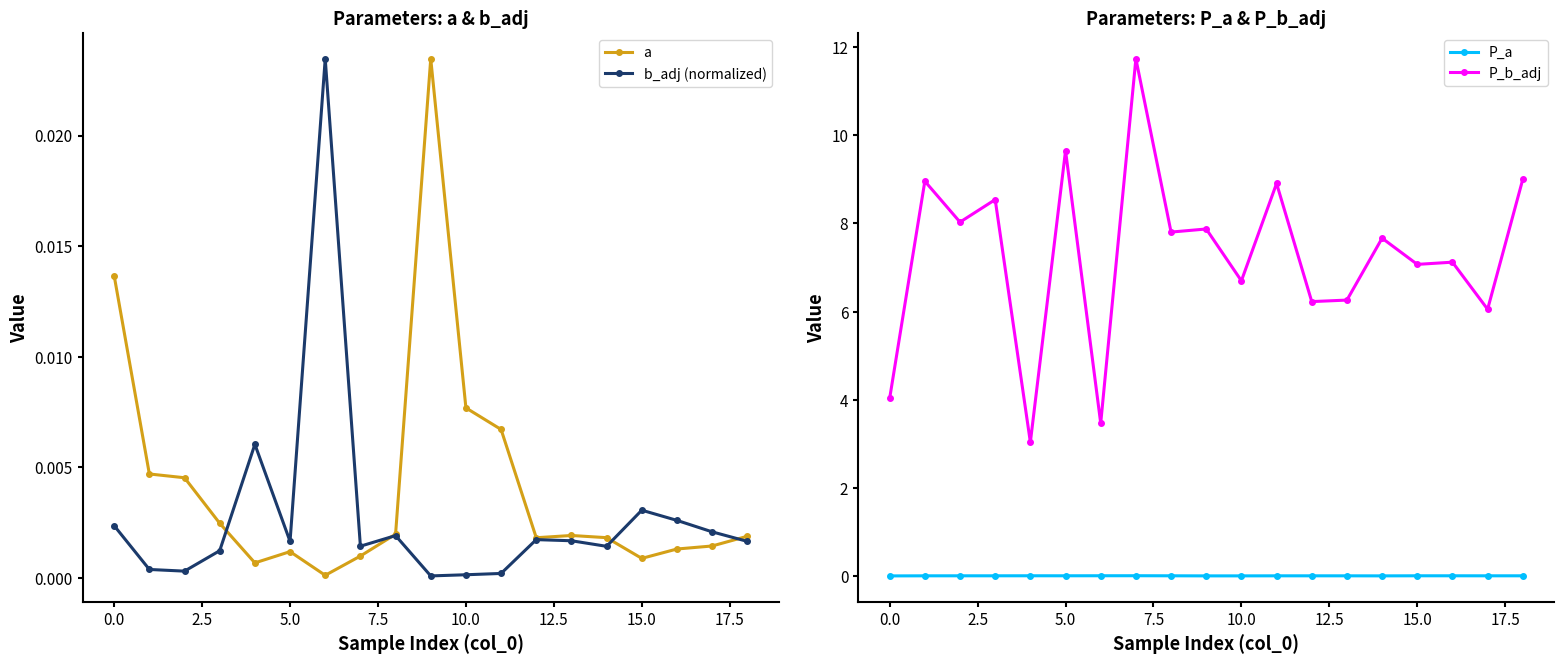

What is the minimum value for P_b_adj?

3.0